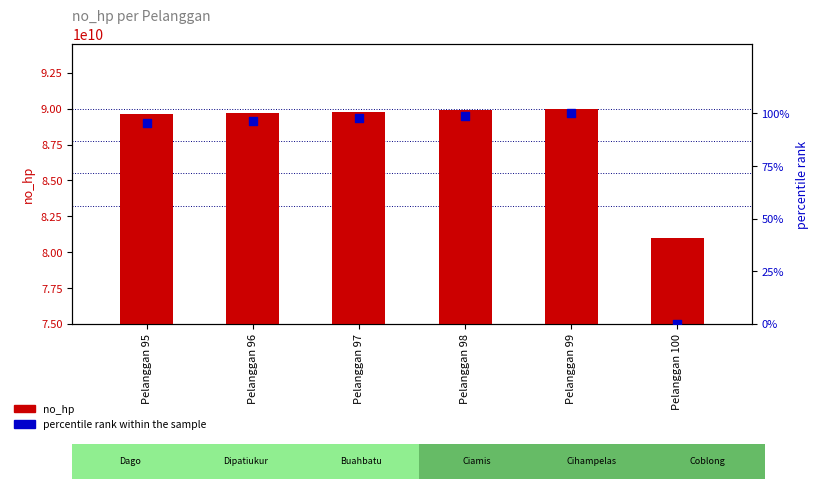

Which series has the widest spread of Y values?

no_hp